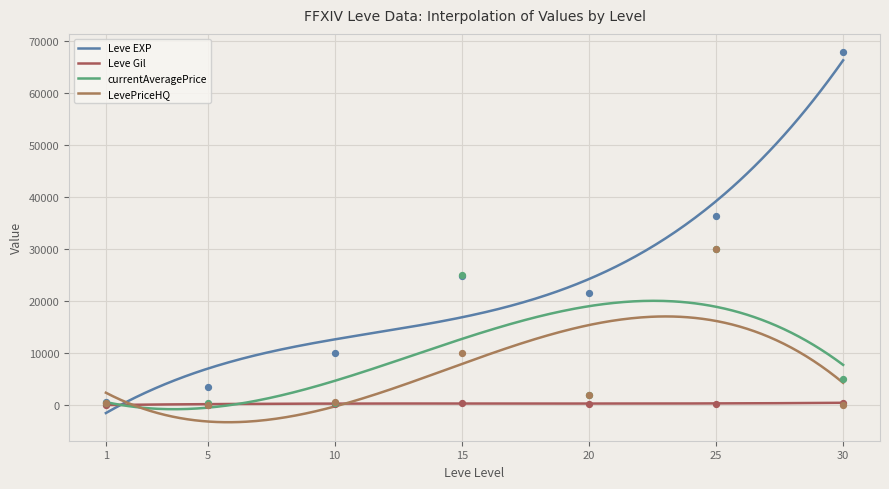

At which category is the sum across all series the highest?

25